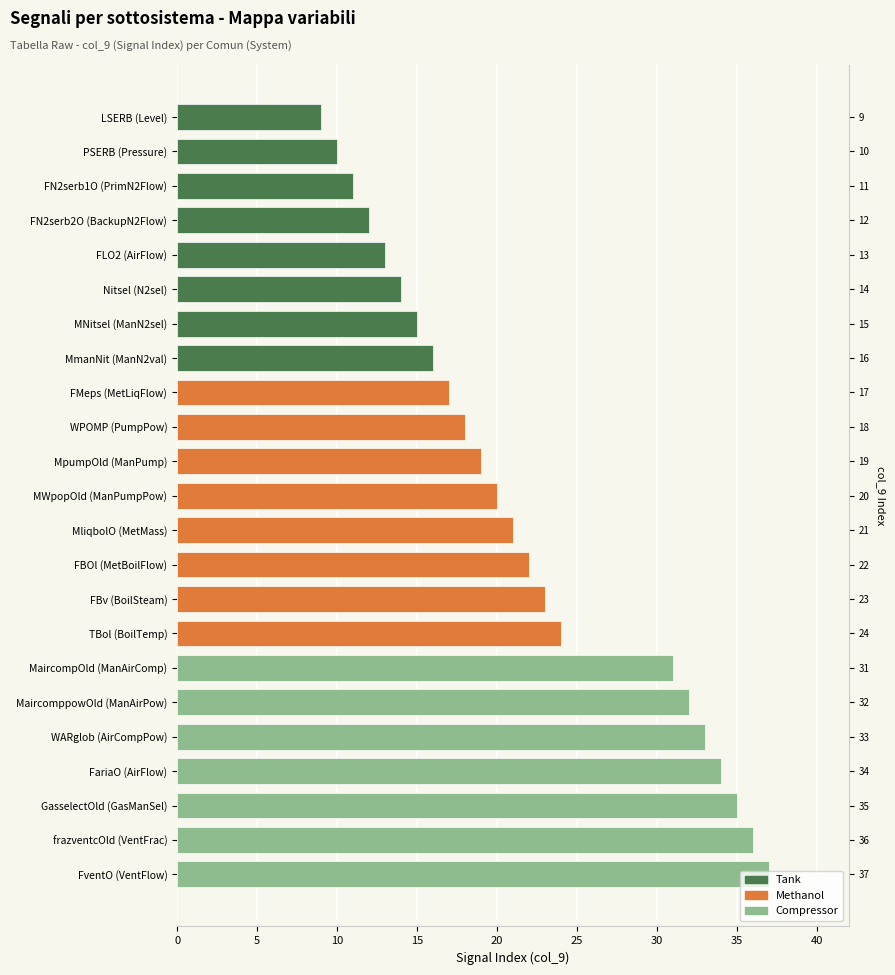

Is the value of Tank at Back up Flow greater than the value of Methanol at Air Flow?

No